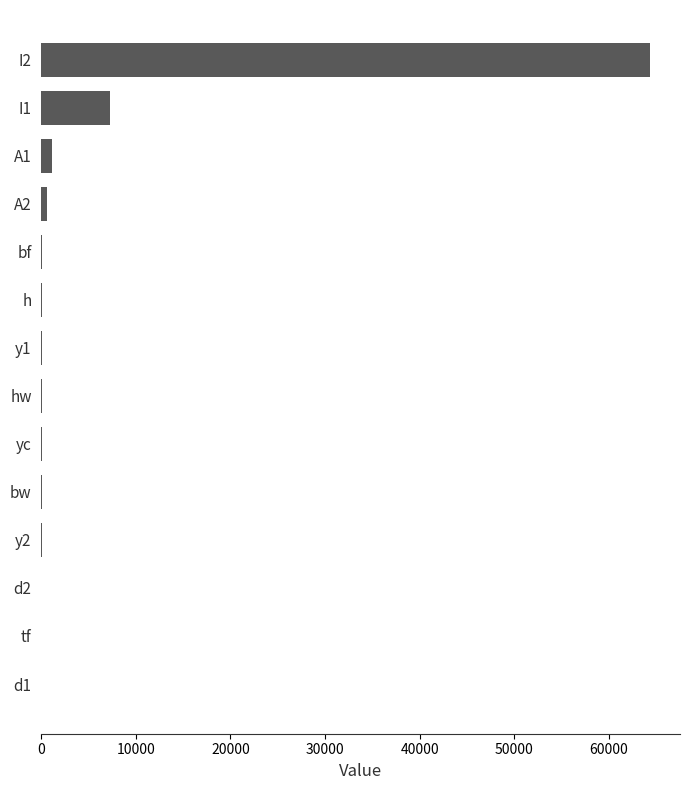

Count the number of categories in the chart.

14